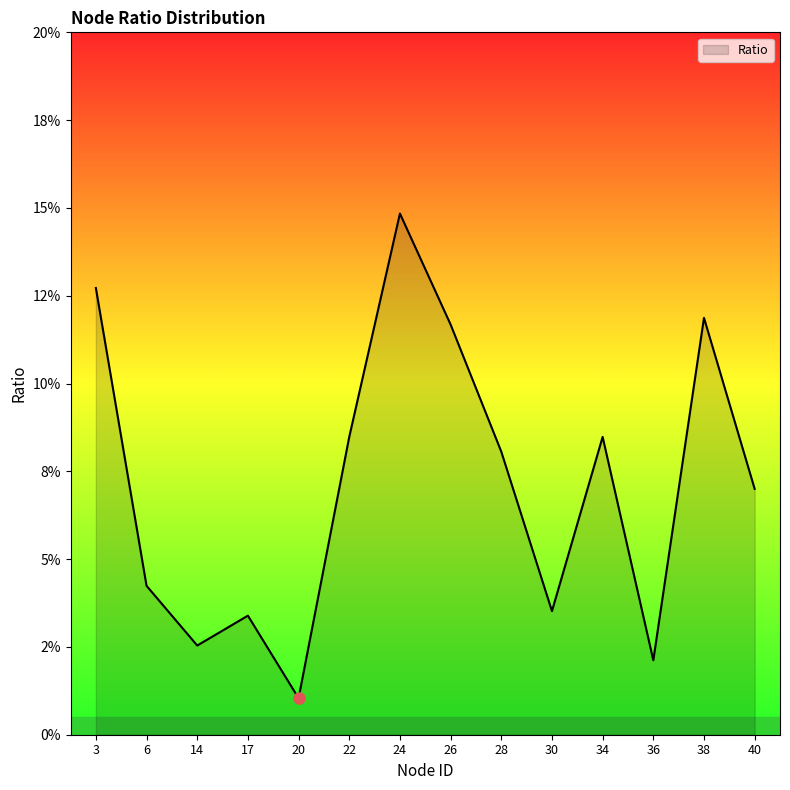

Where is the data nearest to the value 0?

20